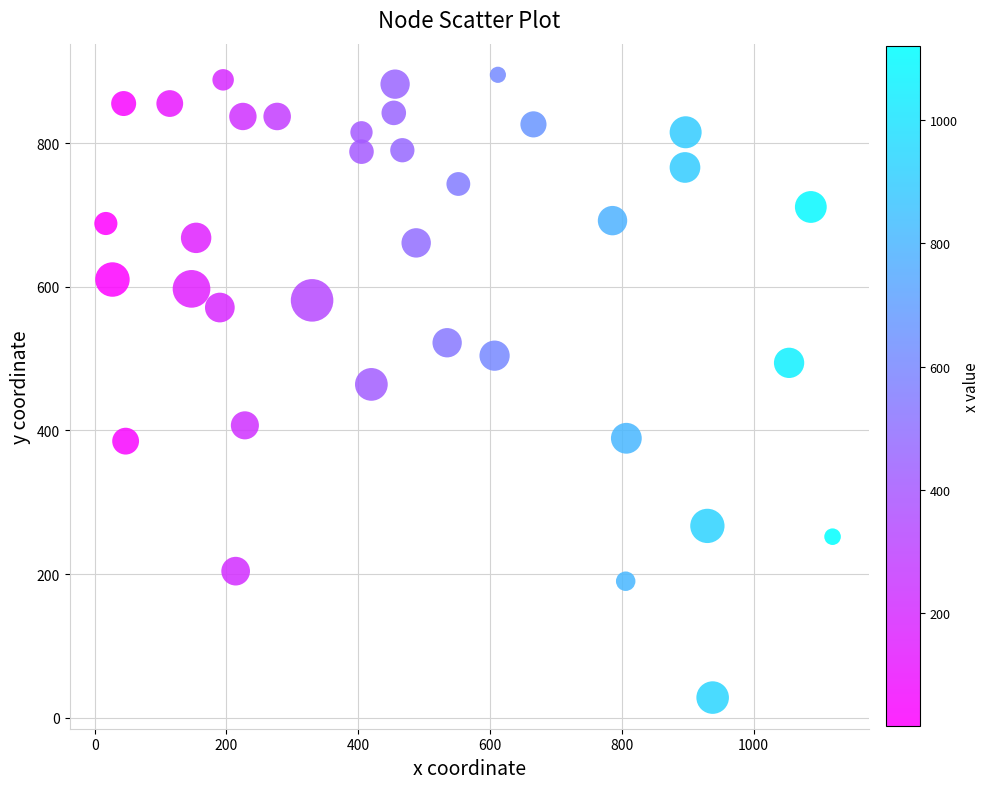

What is the range of Y values (max minus min)?

867